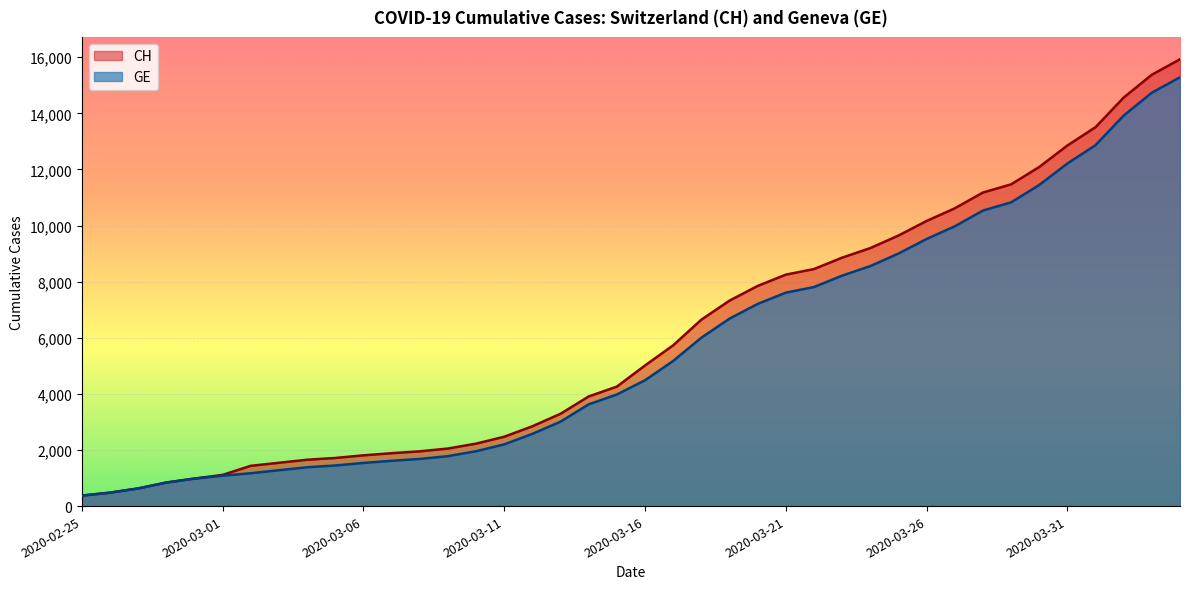

What is the label of the 8th point from the right?

2020-03-28